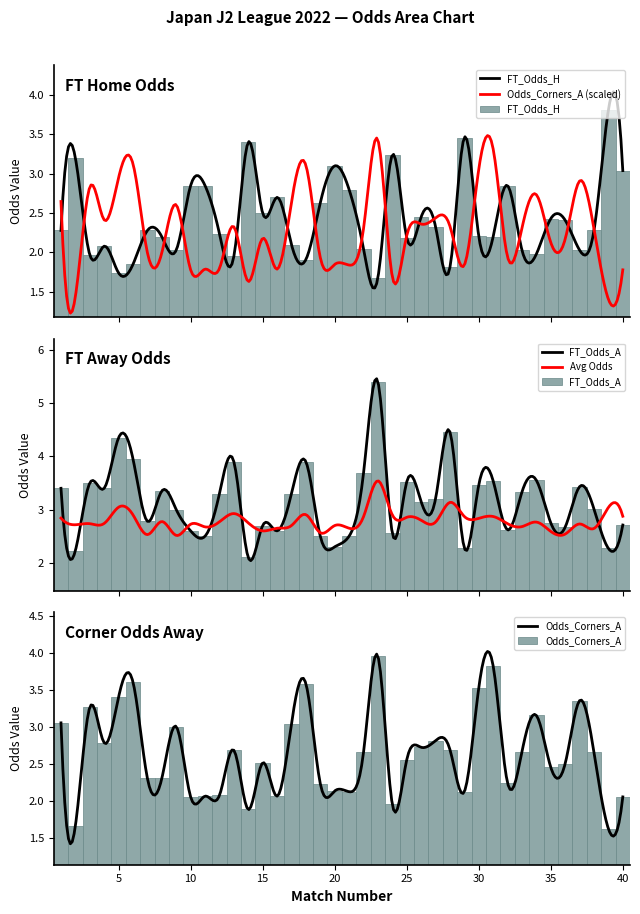

How many values in the FT_Odds_H series exceed 2?

32